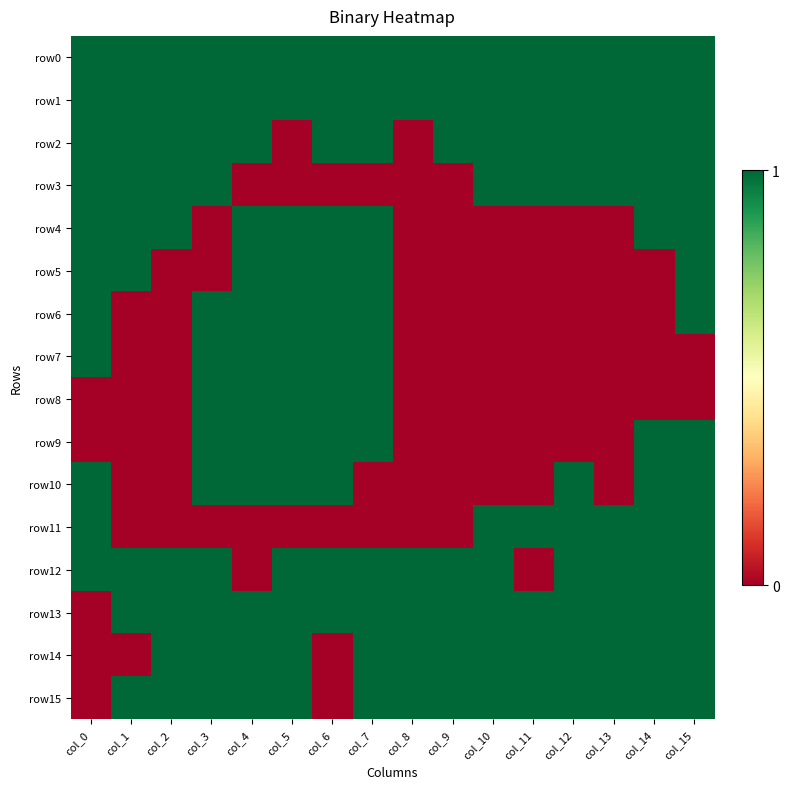

At which category does the chart reach its minimum across all series?

col_5